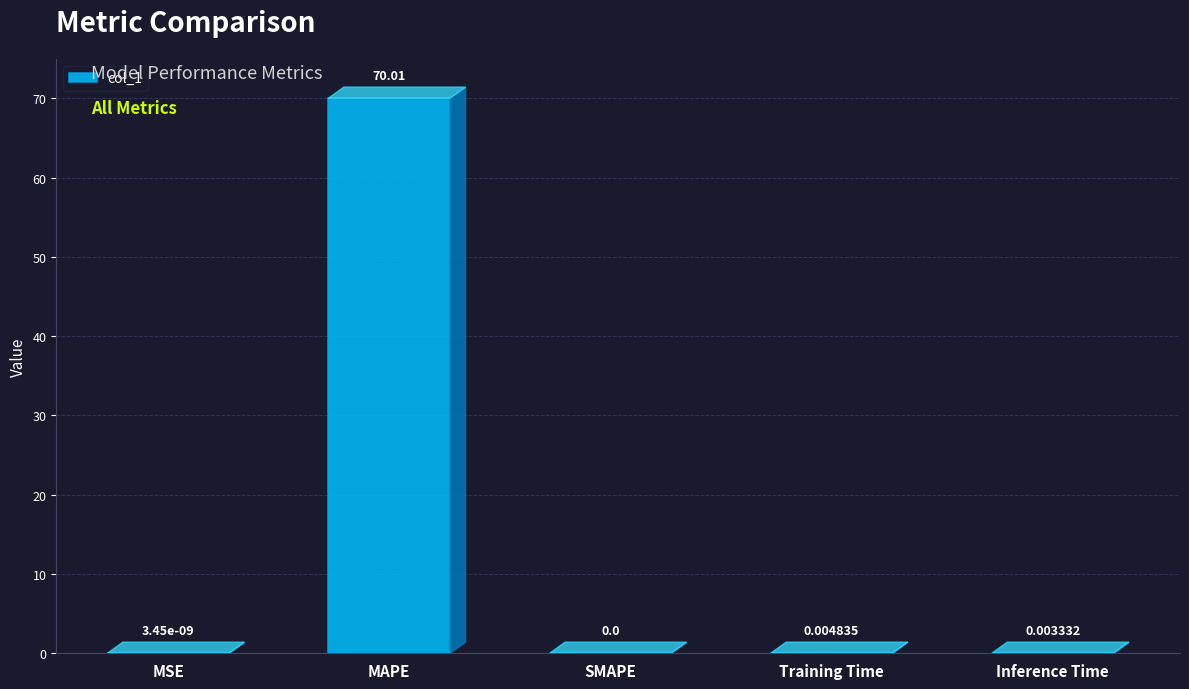

Are the bars horizontal?

No